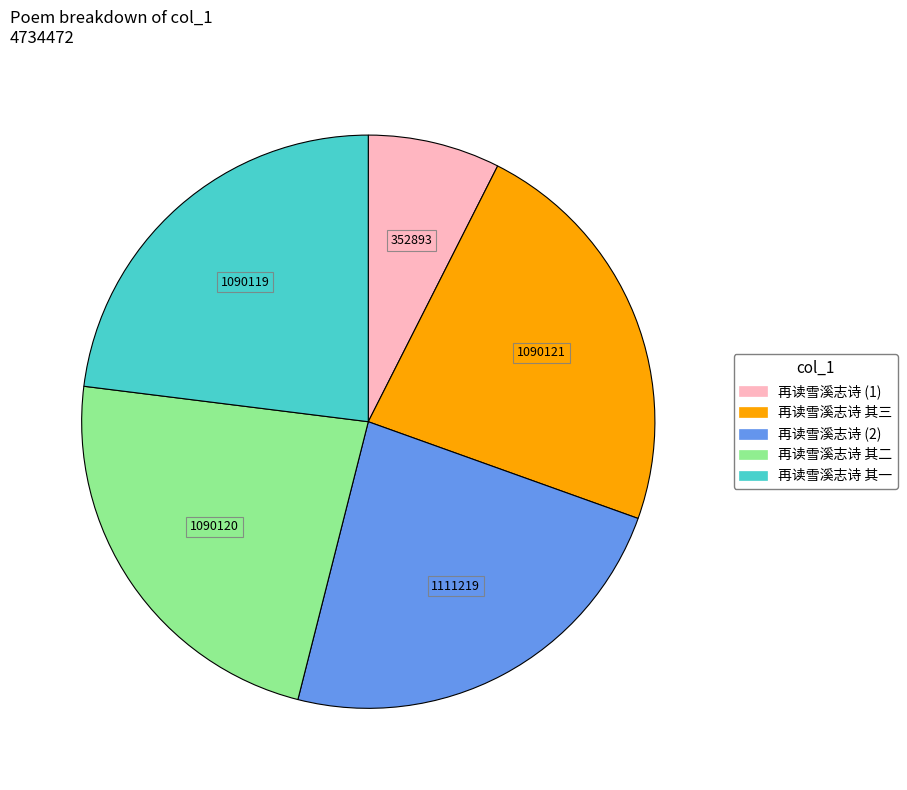

Is there a majority slice in this chart?

No